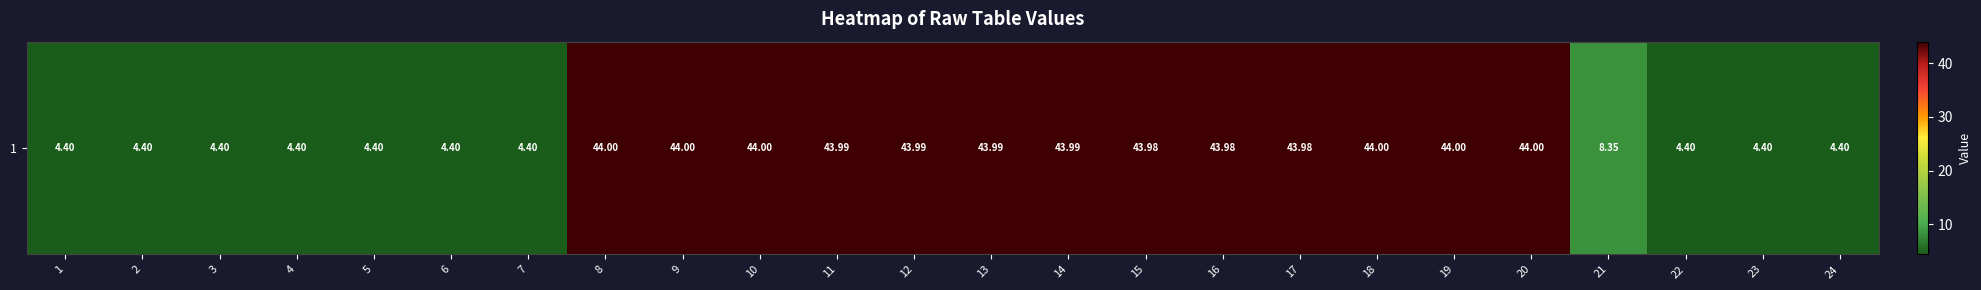

What is the change in value from 1 to 21?

+4.0